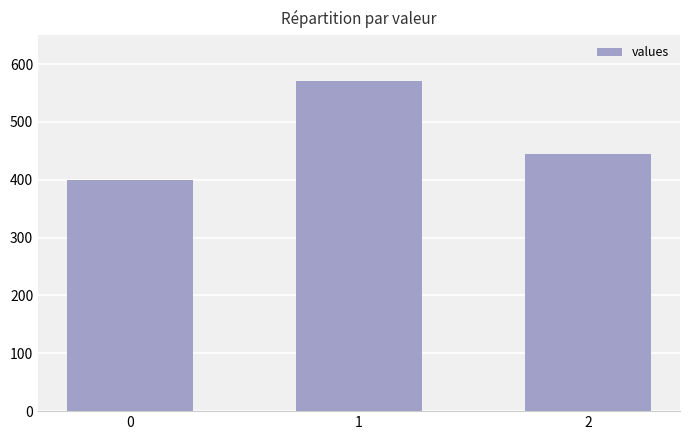

What is the value of the 2nd bar from the left?

571.4